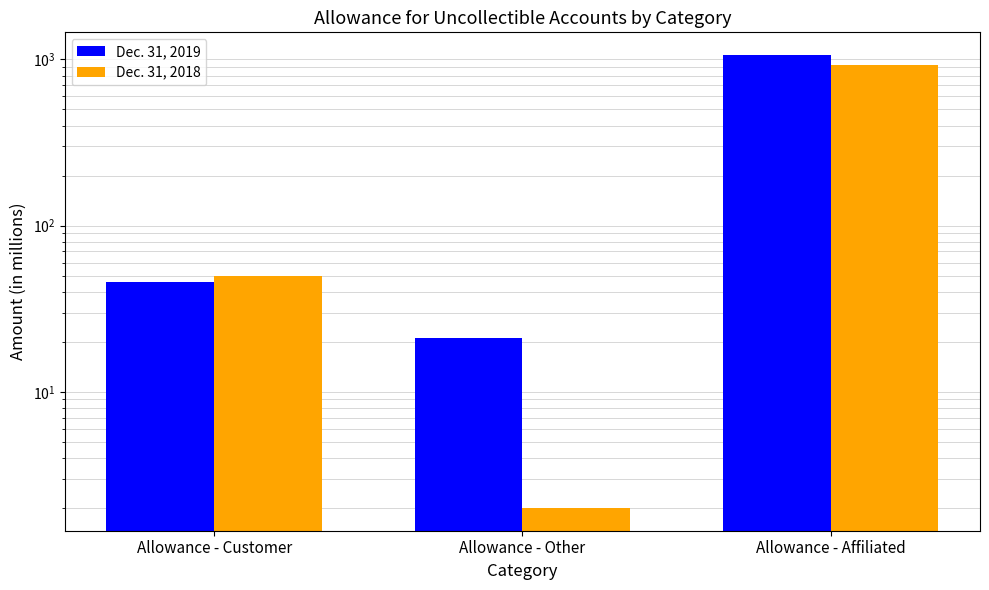

What is the greatest value displayed?

1063